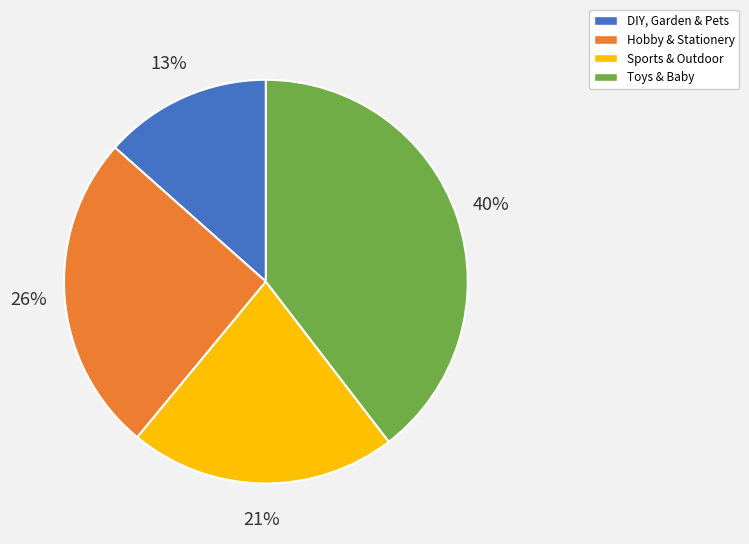

Rank the categories by value from highest to lowest.

Toys & Baby, Hobby & Stationery, Sports & Outdoor, DIY, Garden & Pets